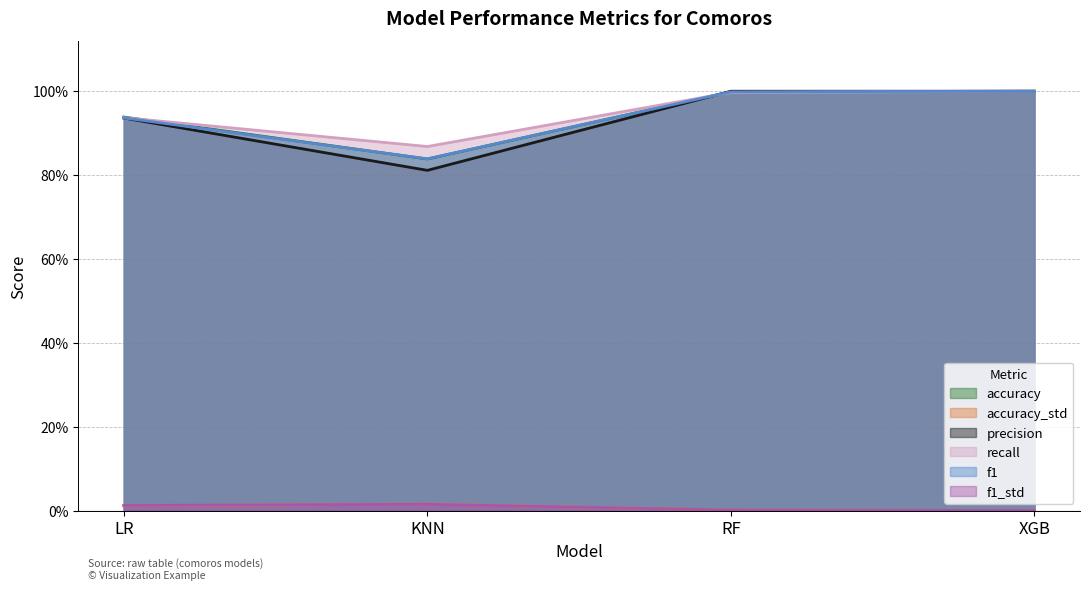

How many values in the precision series are below 1?

2